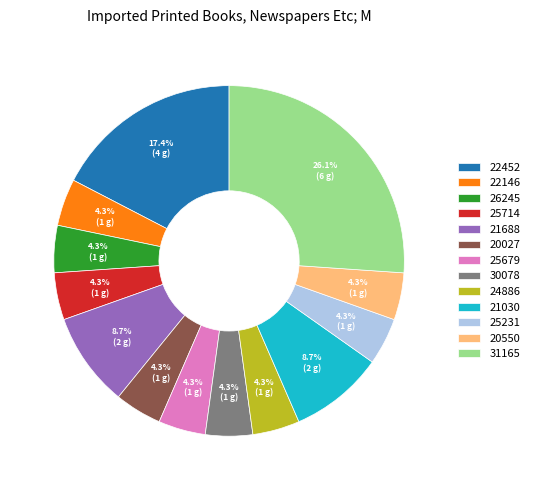

What percentage is NOT represented by 21030?

91.3%